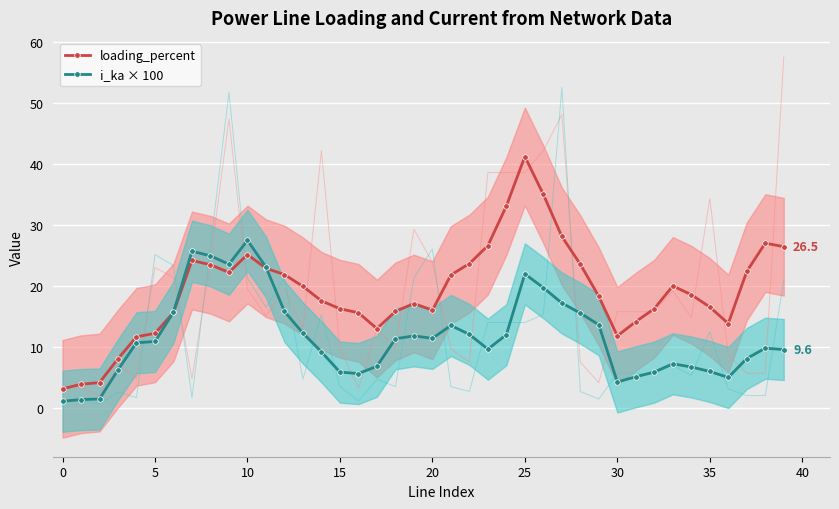

True or false: loading_percent has more than 1 points higher than both neighbors.

True